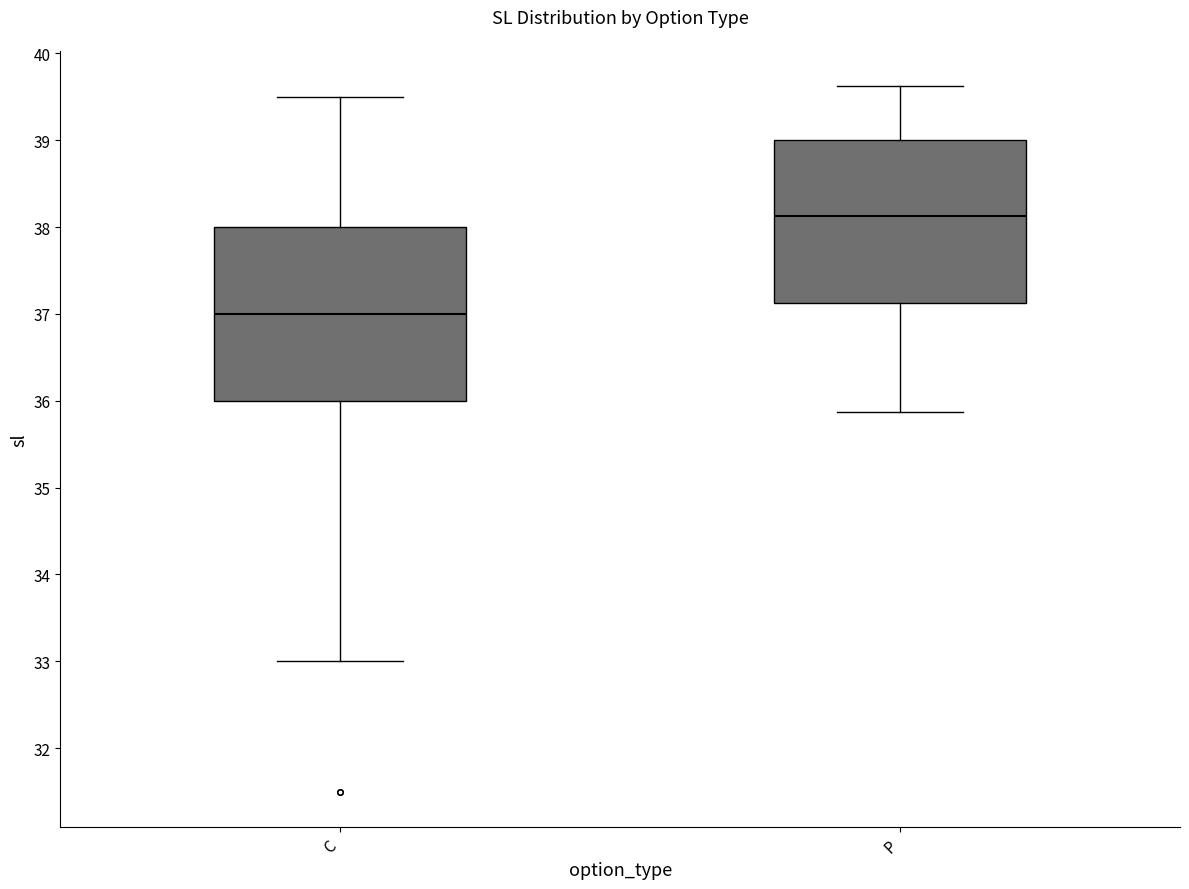

Reading left to right, read every box against the y-axis: the position of its median line, the range the box covers, and the ends of its whiskers. The values are not printed on the chart, so give them approximately, as read against the axis.

C: median 37.0, box 36.0 to 38.0, whiskers 33.0 to 39.5
P: median 38.1, box 37.1 to 39.0, whiskers 35.9 to 39.6